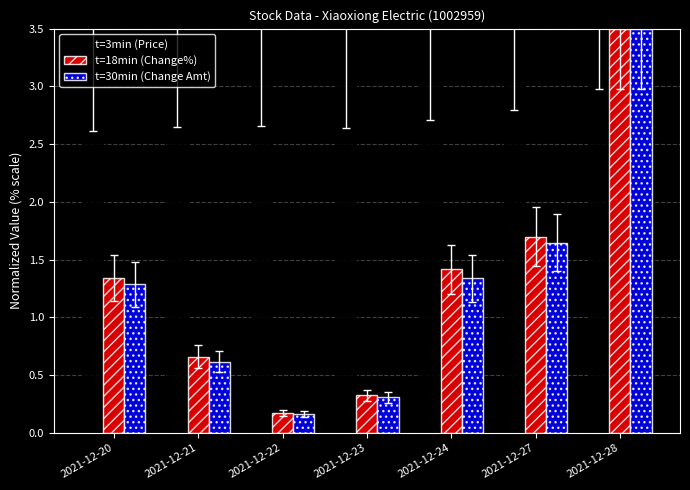

Which series changed the most between 2021-12-22 and 2021-12-27?

t=18min (Change%)